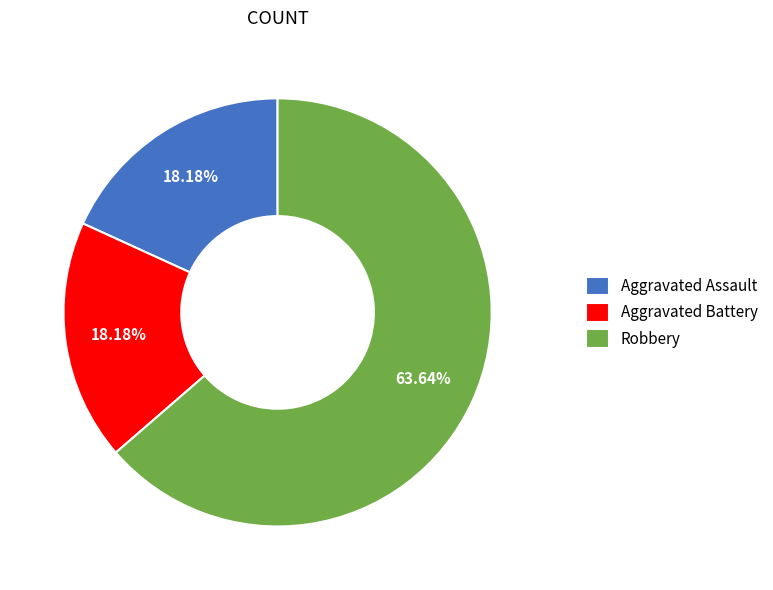

To the nearest percent, what percentage of the pie is Robbery?

64%